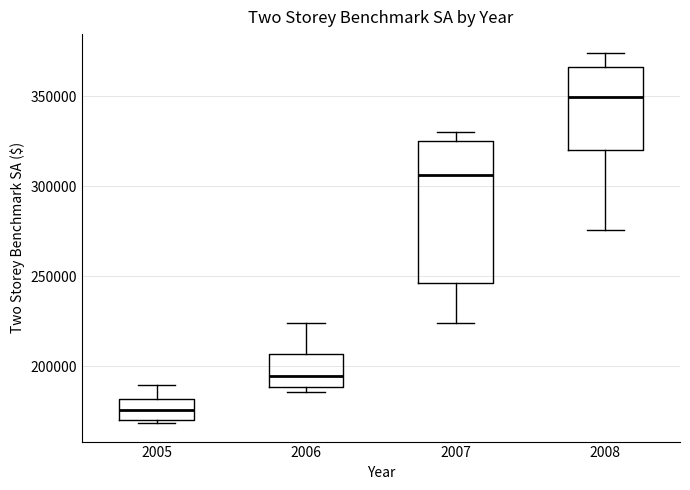

Which box's median line is the highest?

2008